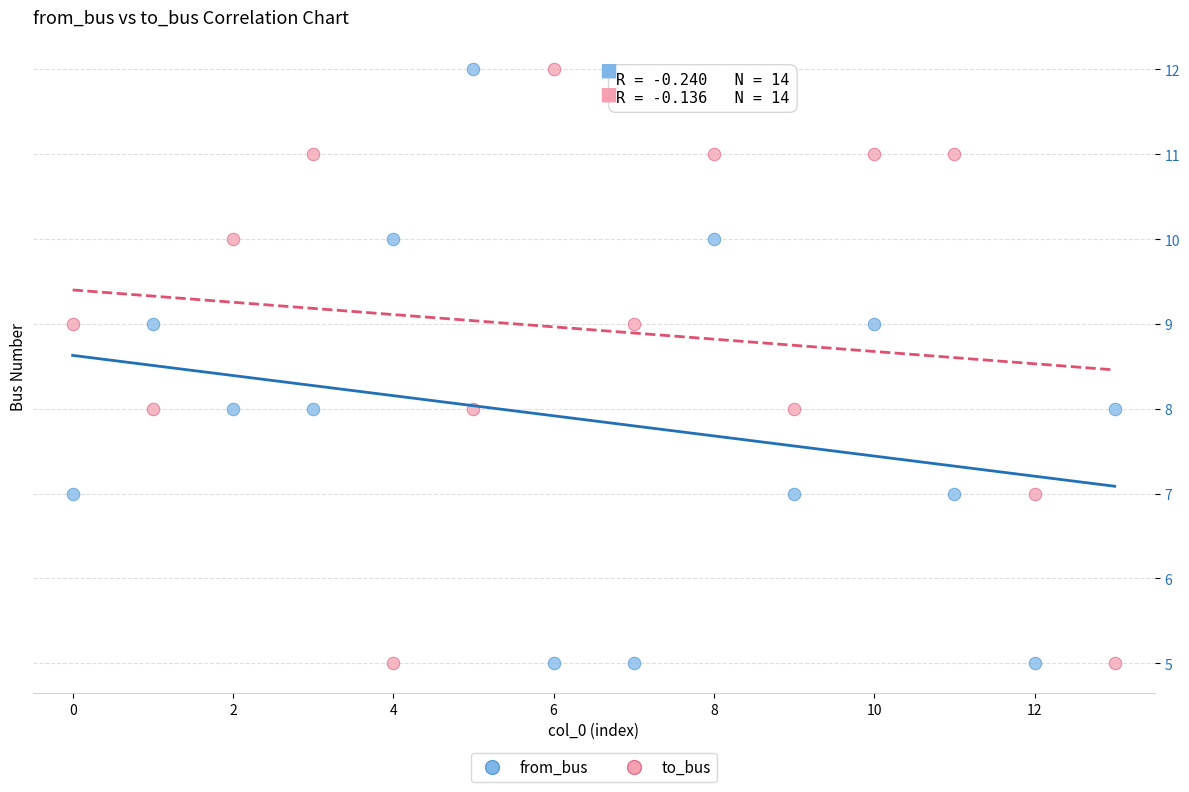

Across all data points, what is the range of Y values (max minus min)?

7